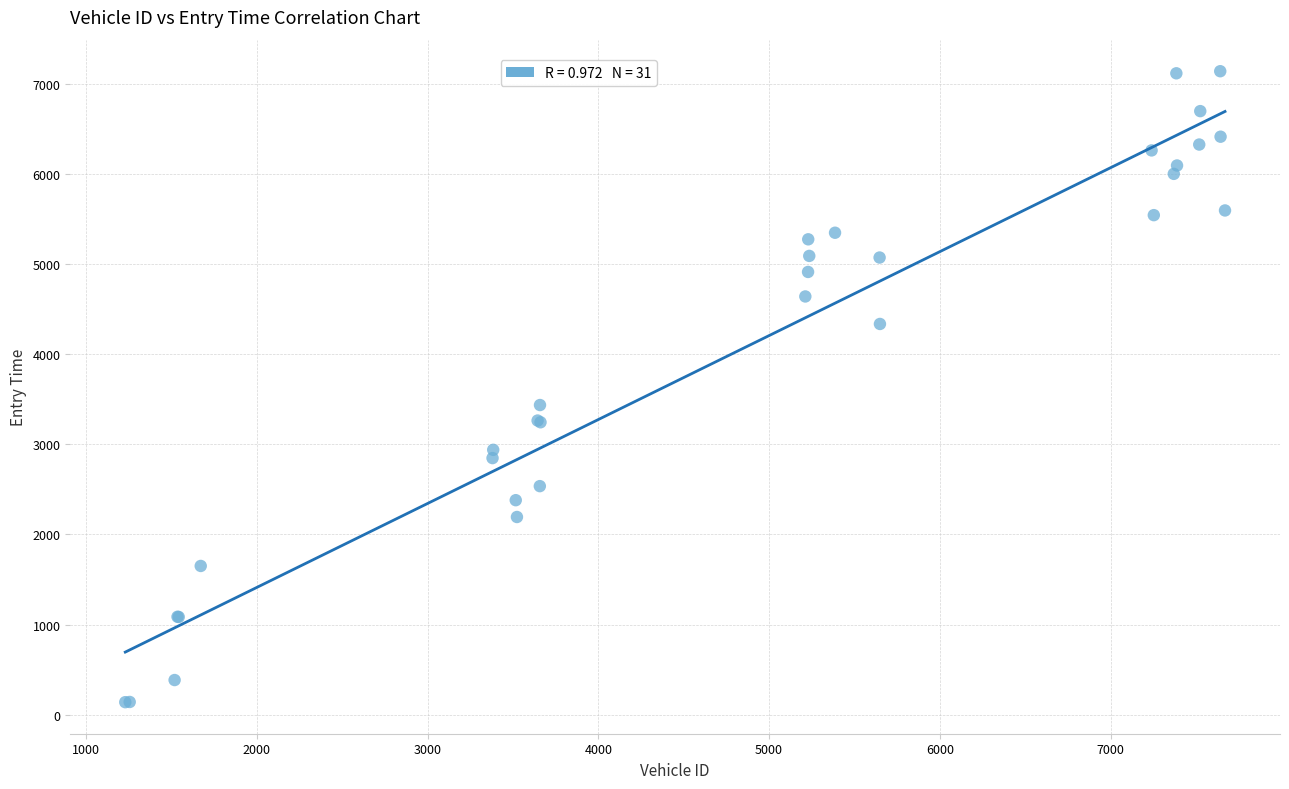

What Y value in the scatter plot is closest to 3638?

3434.8